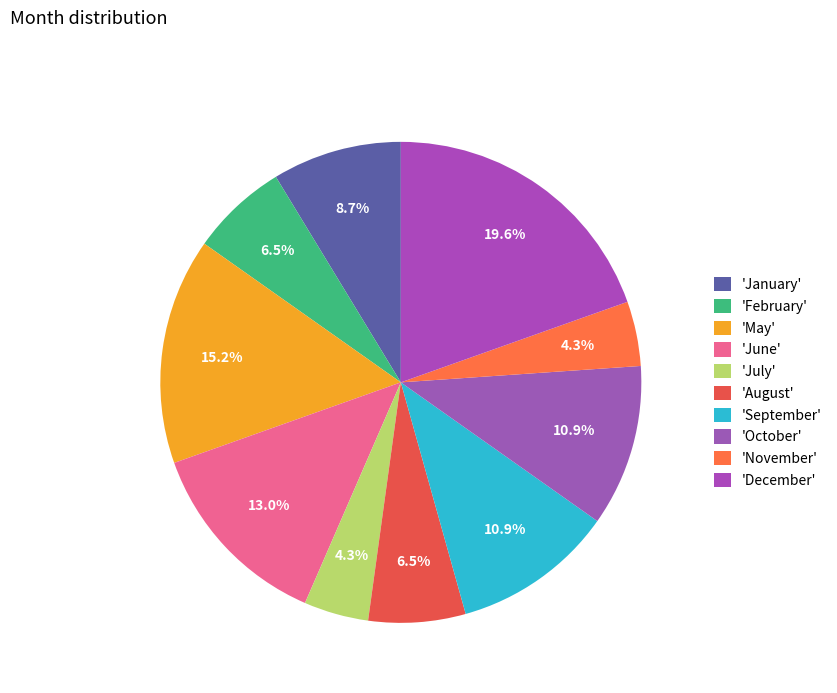

Count the number of slices in the pie.

10